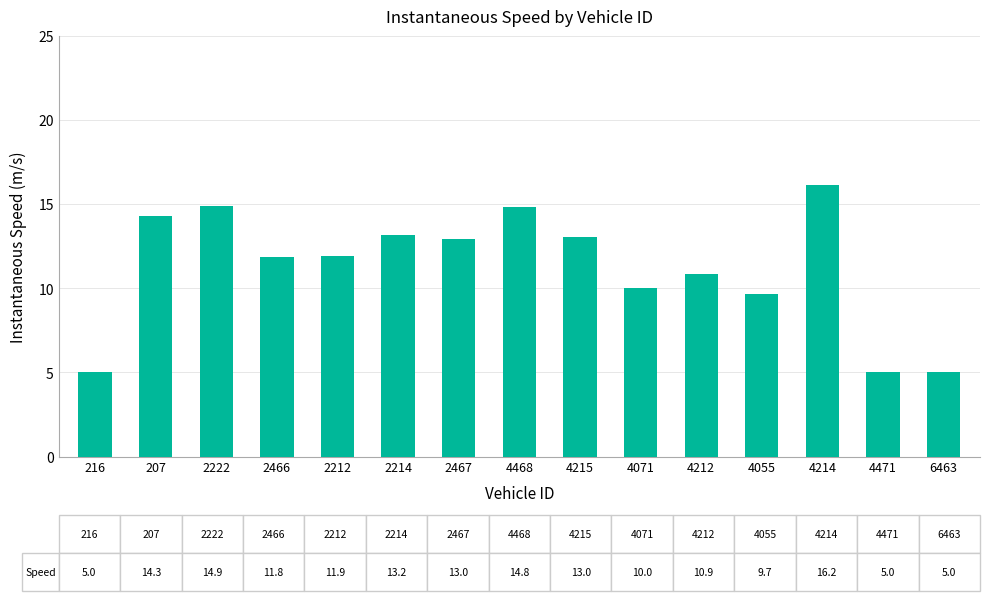

The value at 2467 is 7.4. True or false?

False